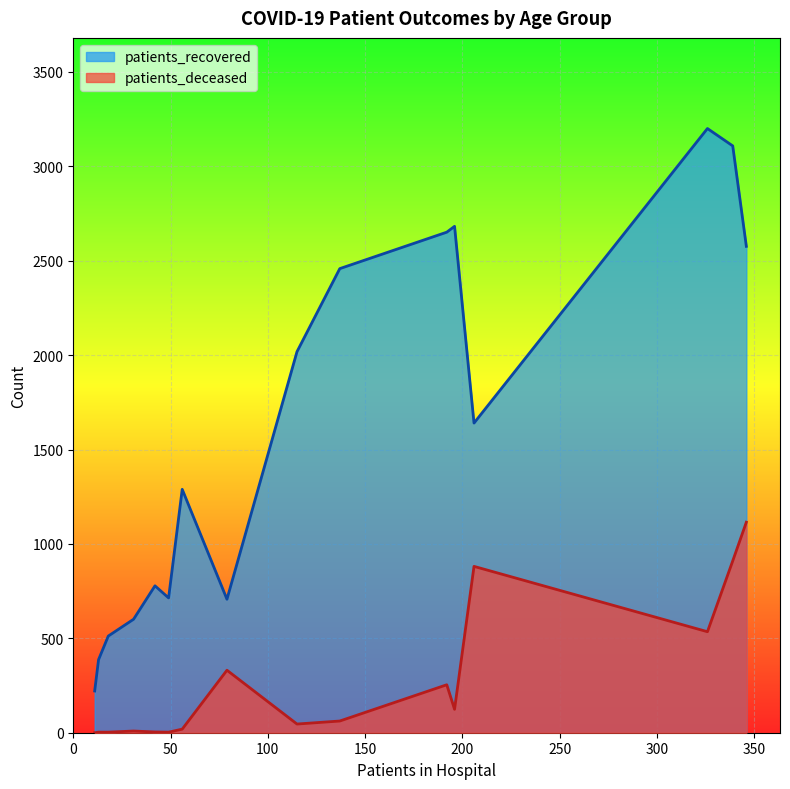

Which series has the widest spread of values?

patients_recovered